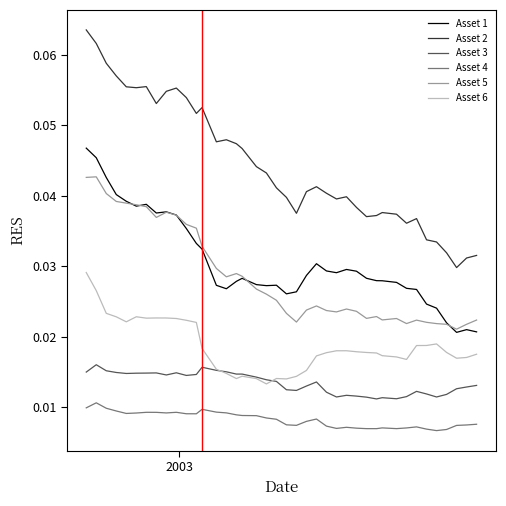

How many Asset 3 values are between 0 and 1?

40